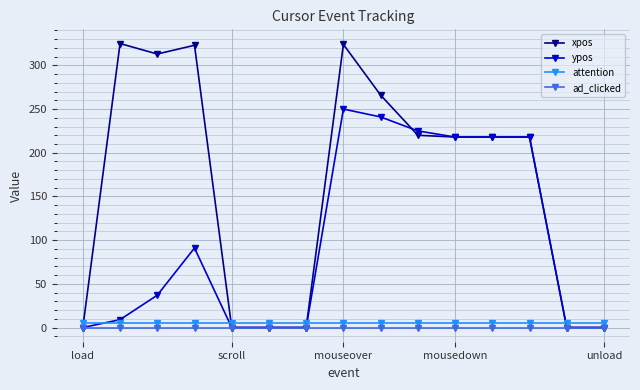

Which series has the widest spread of values?

xpos